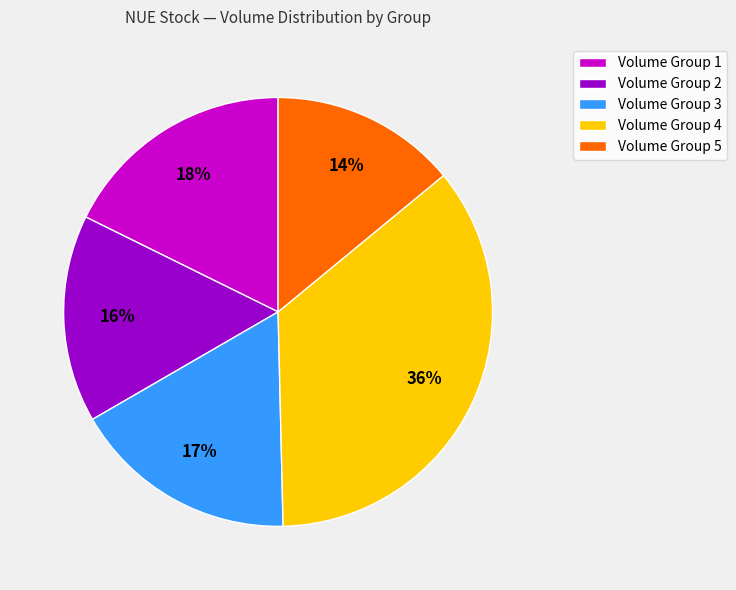

Combined, do Volume Group 2 and Volume Group 3 account for over 50%?

No